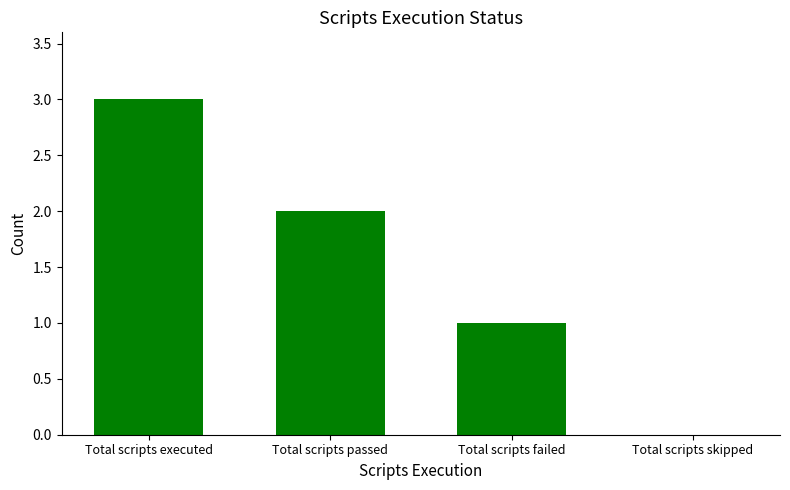

How many positive values are there?

3